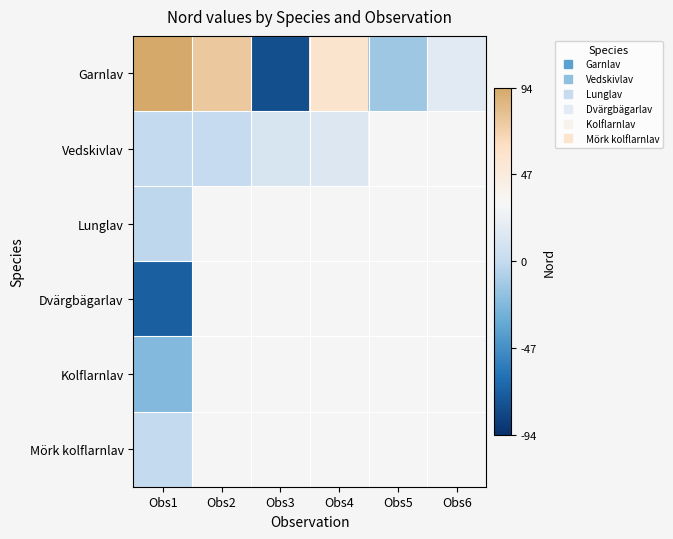

Which series has the largest total across all categories?

Garnlav